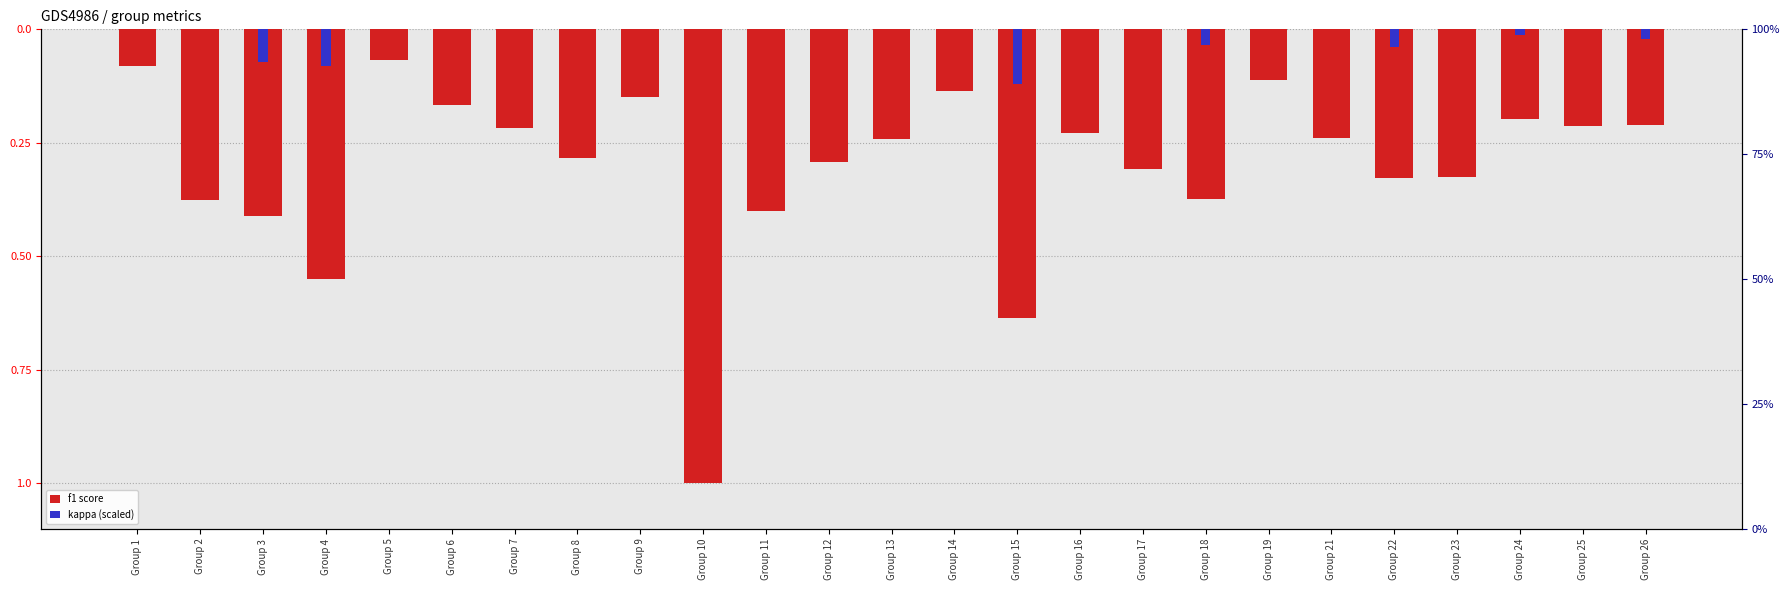

Between Group 7 and Group 16, which series saw the biggest shift?

f1 (transformed)